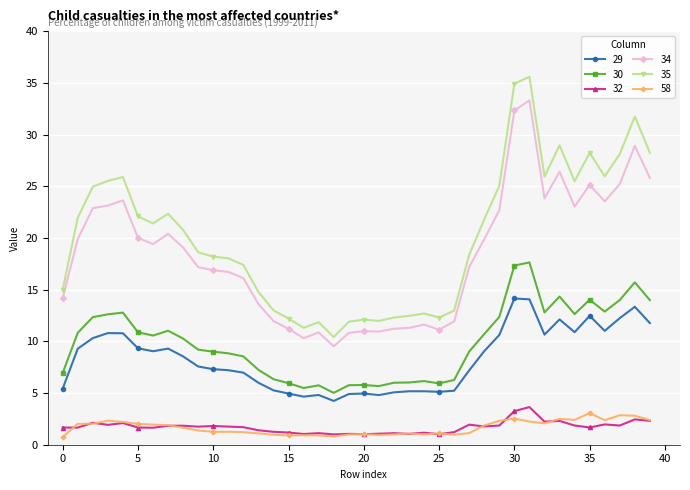

How many lines are shown in the chart?

6